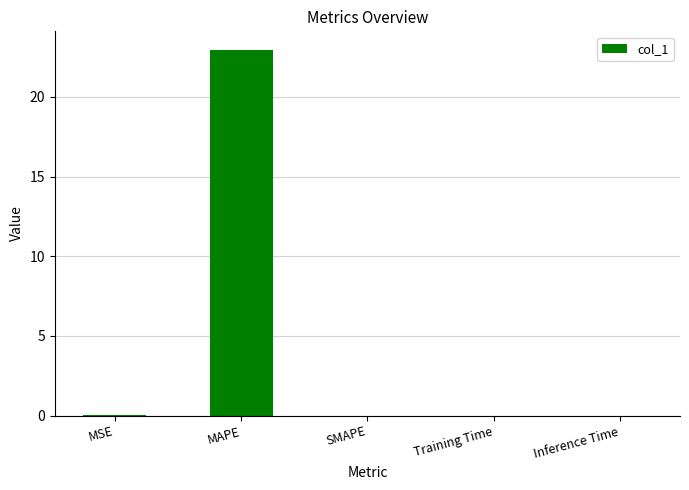

What is the sum of all values?

23.0